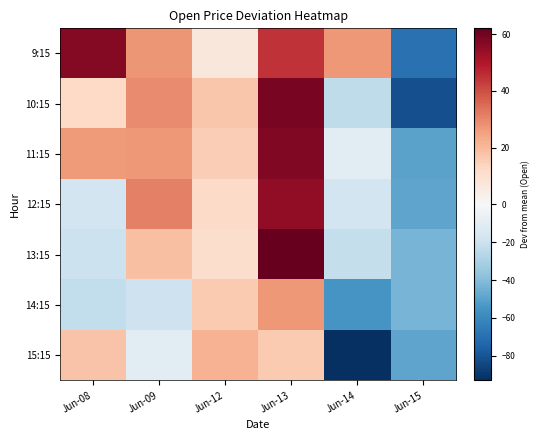

Between Jun-08 and Jun-12, which is larger?

Jun-08